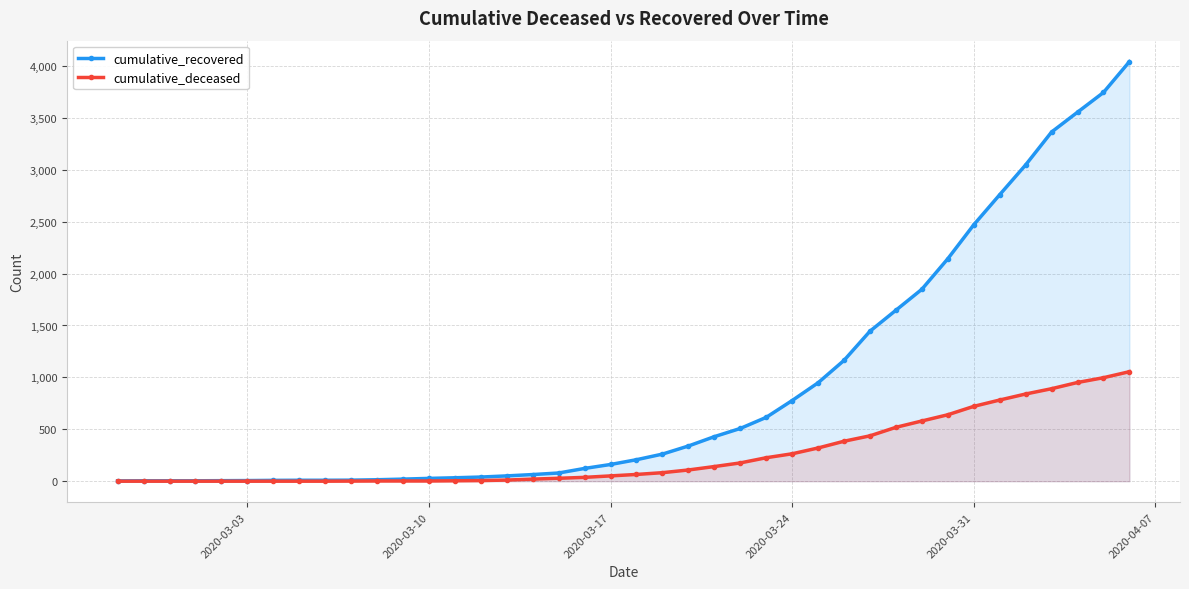

The value of cumulative_deceased at 2020-03-03 is 475. True or false?

False